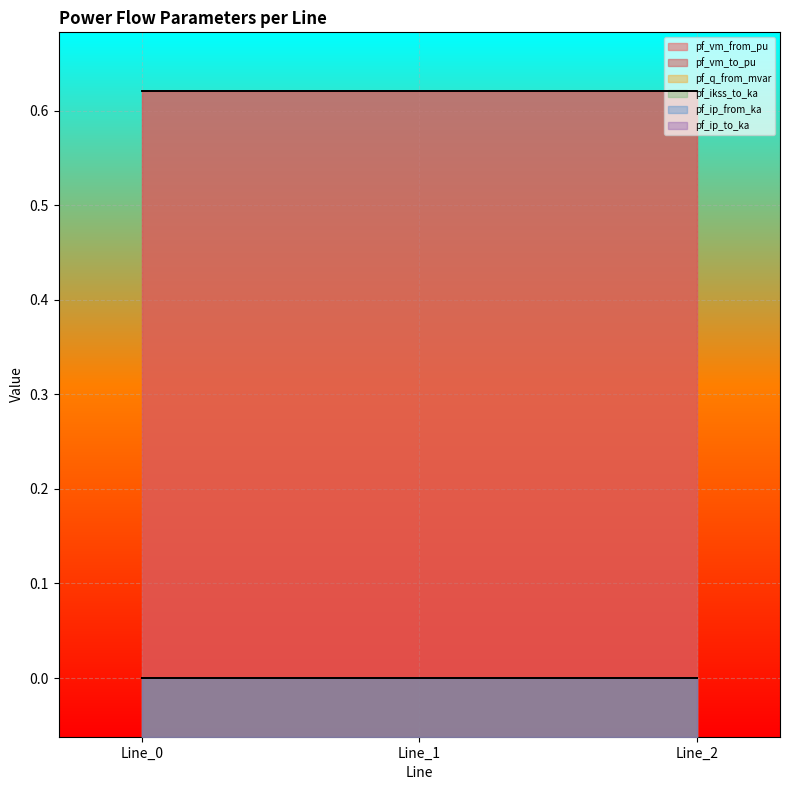

True or false: pf_vm_to_pu has a value of 0.2 at Line_1.

False